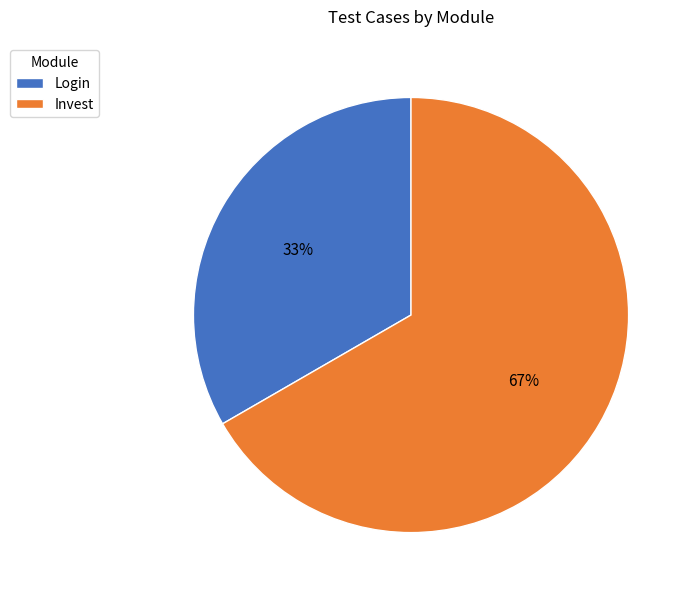

True or false: Login accounts for 33% of the total.

True